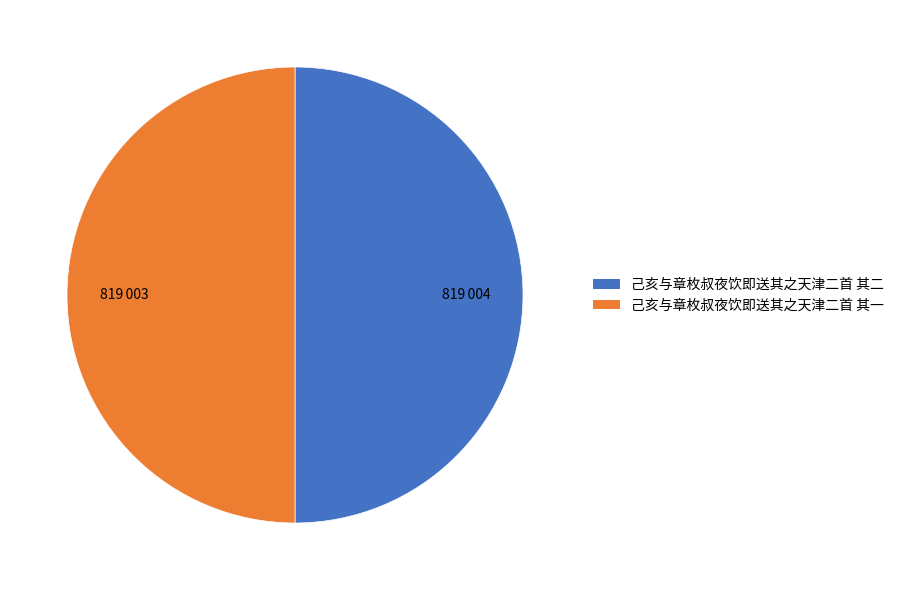

The 己亥与章枚叔夜饮即送其之天津二首 其二 slice represents 62% of the pie. True or false?

False